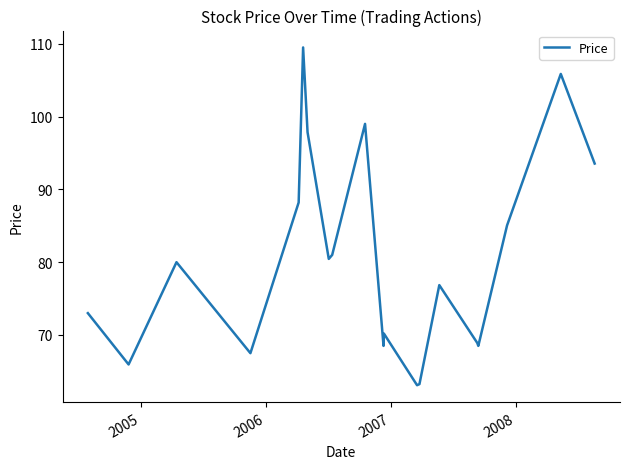

What is the greatest value displayed?

109.5